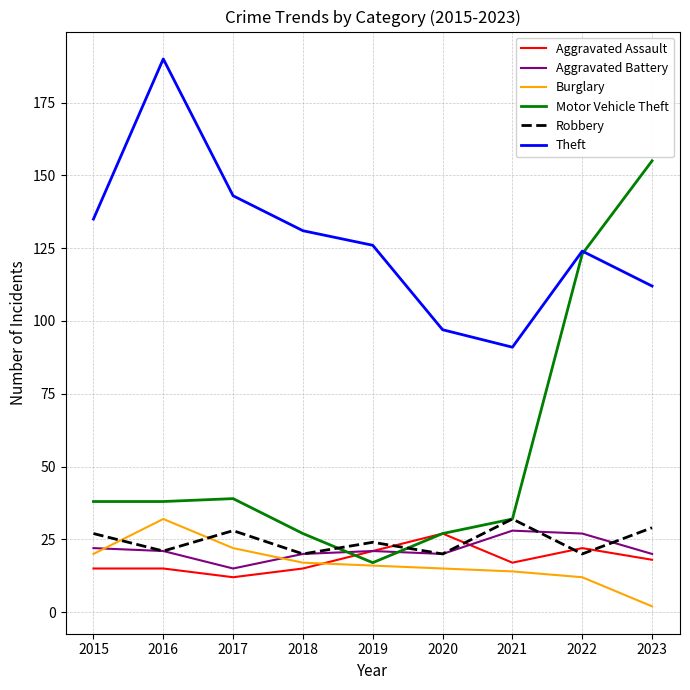

At which label does Aggravated Battery reach its minimum?

2017